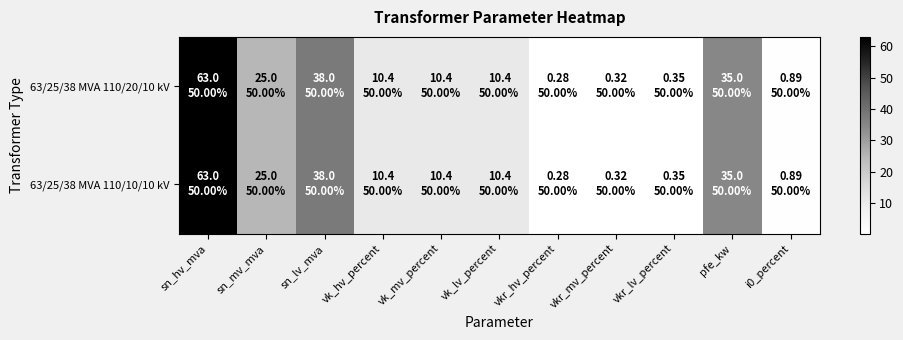

At which category is the sum across all series the highest?

sn_hv_mva